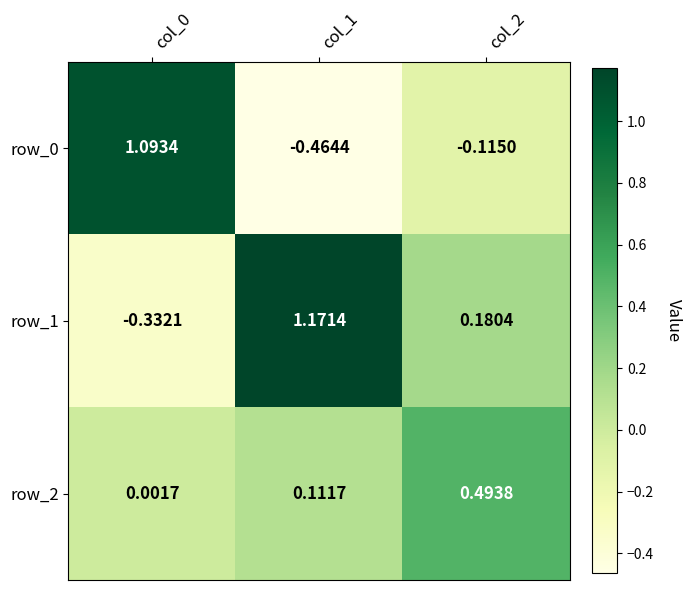

How many values in row_0 are below zero?

2